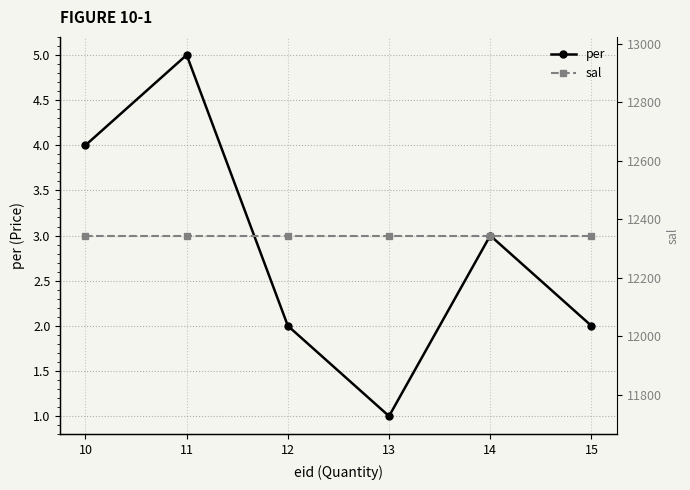

True or false: per and sal cross at least once.

False